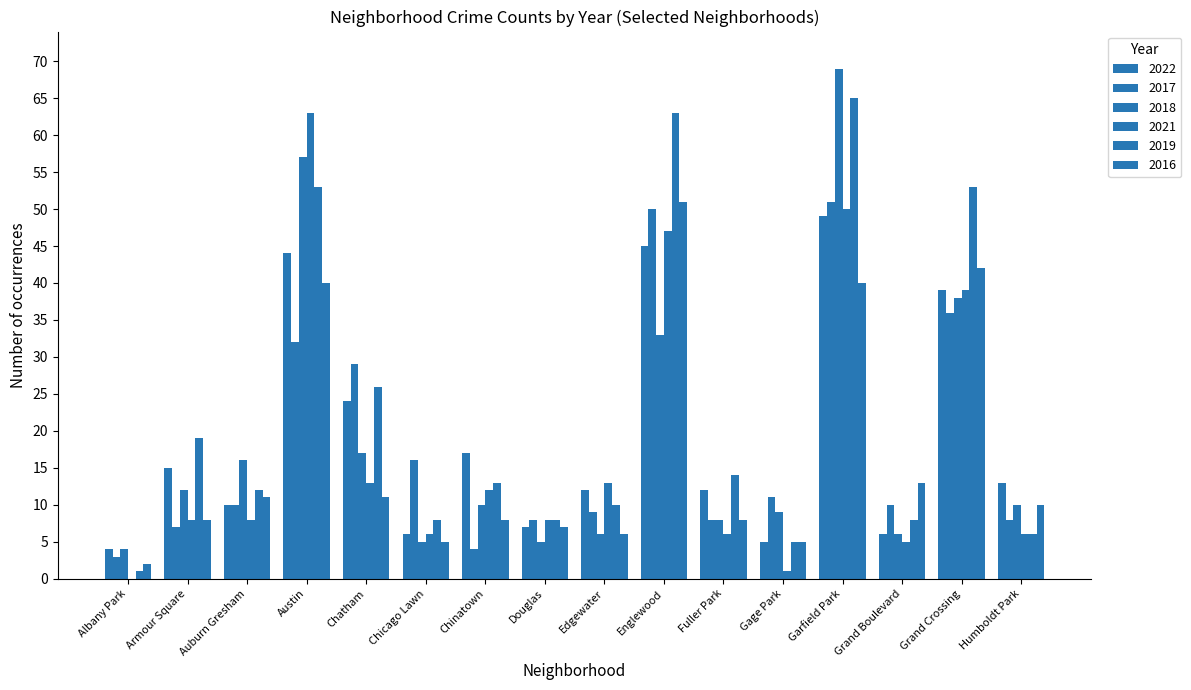

Count the number of categories in the chart.

16